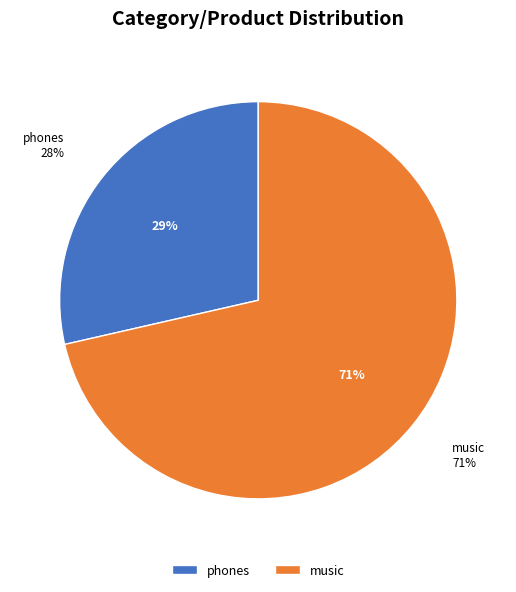

To the nearest percent, what percentage of the pie is music?

71%